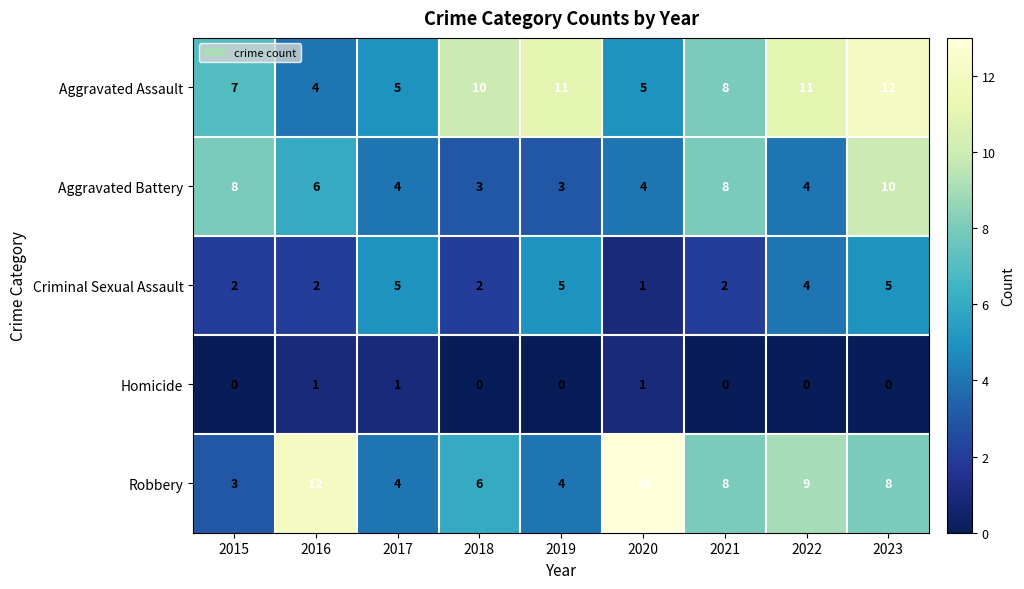

Count the number of data series in this chart.

5